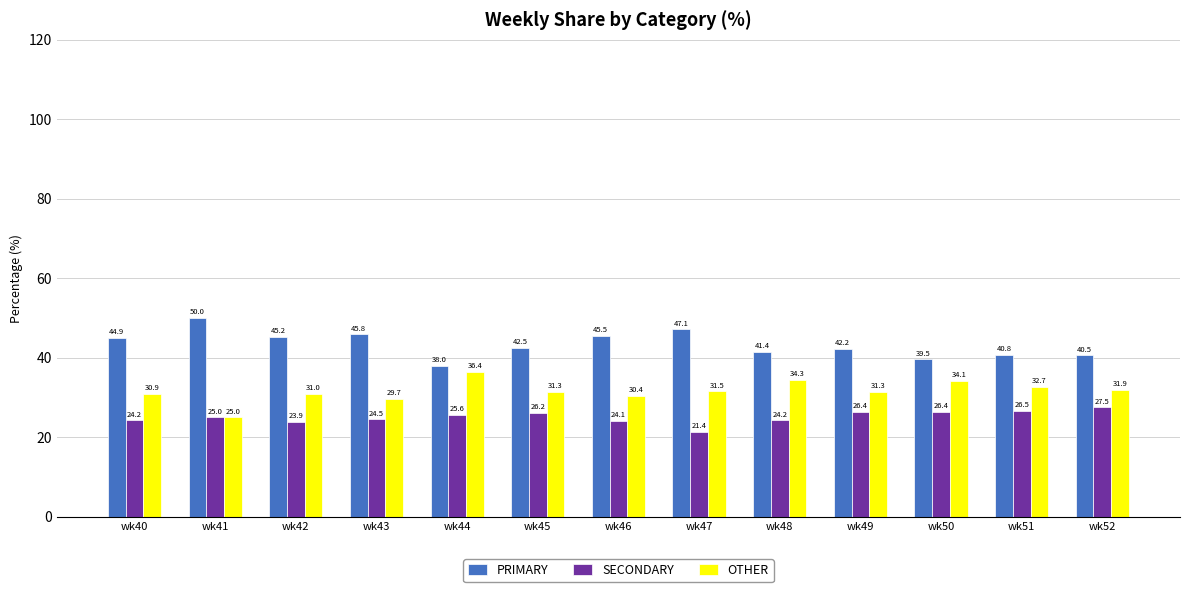

Rank the series by their maximum value, from lowest to highest.

SECONDARY, OTHER, PRIMARY